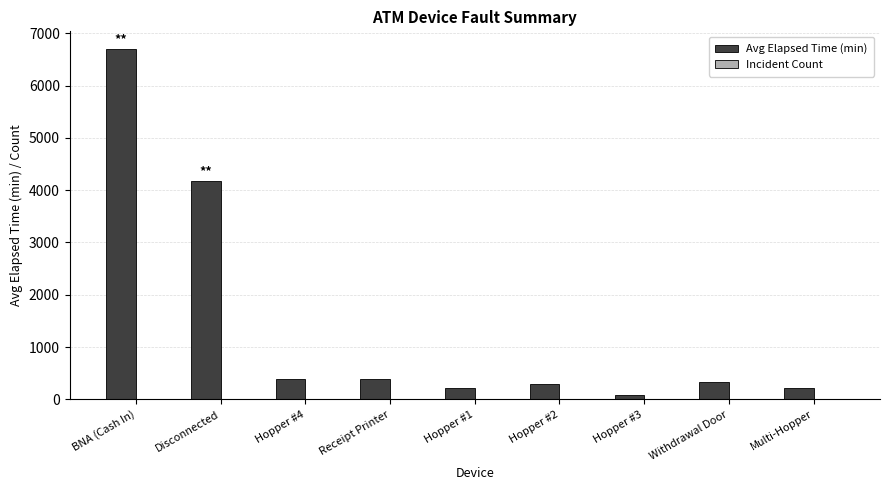

What is the total value across all series at Hopper #1?

223.0